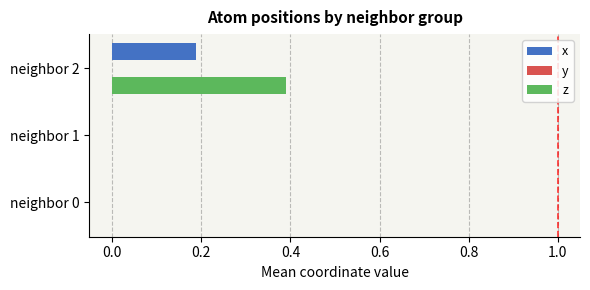

What is the maximum value for z?

0.4